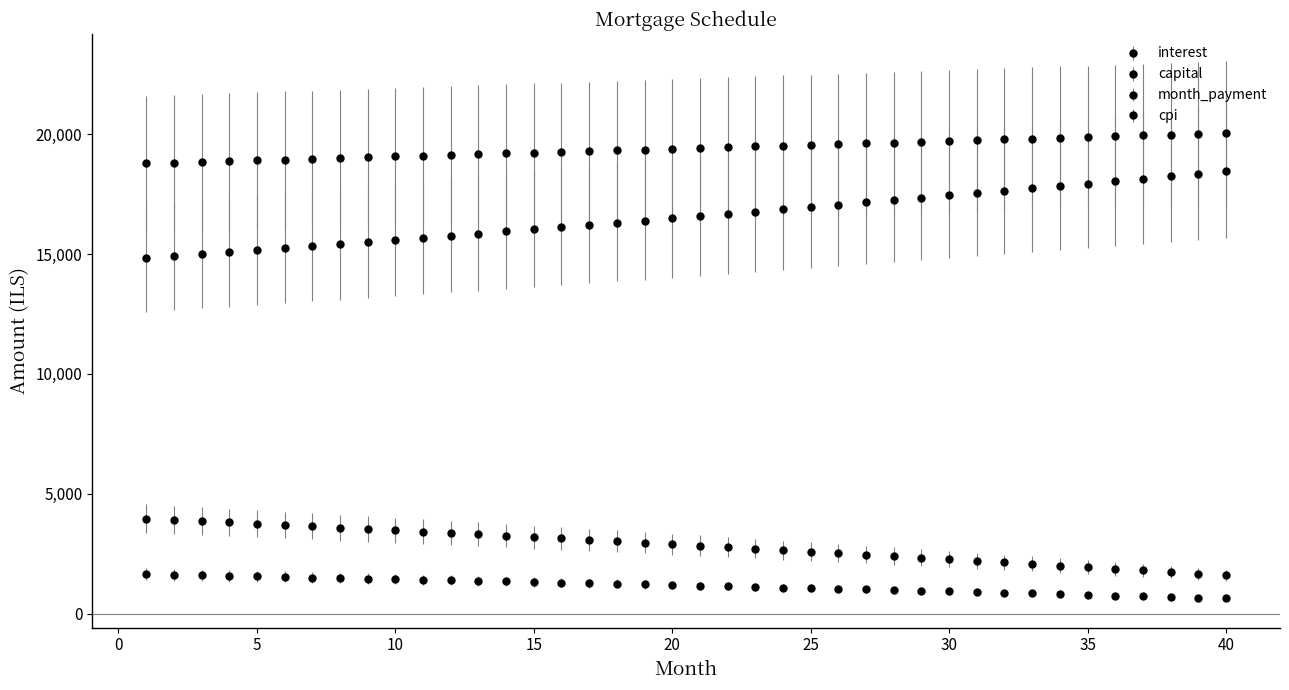

Does the chart have visible grid lines?

No